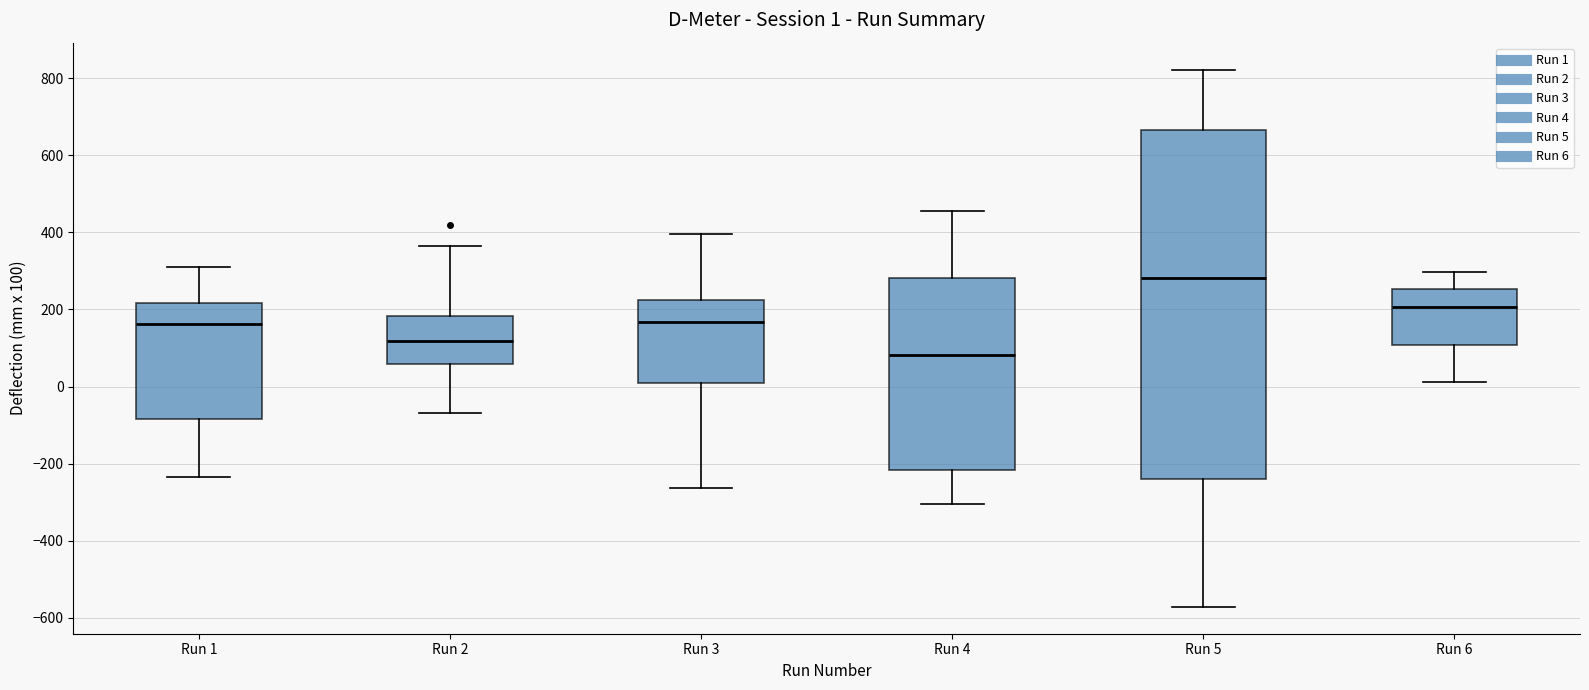

Comparing the boxes themselves (not the whiskers), which one is the tallest?

Run 5